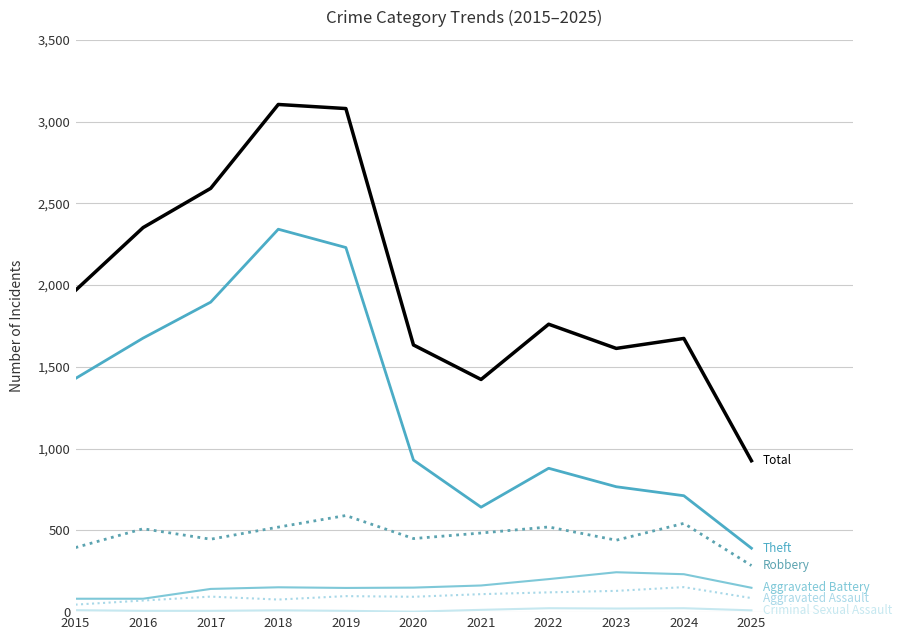

What is the greatest value displayed?

3105